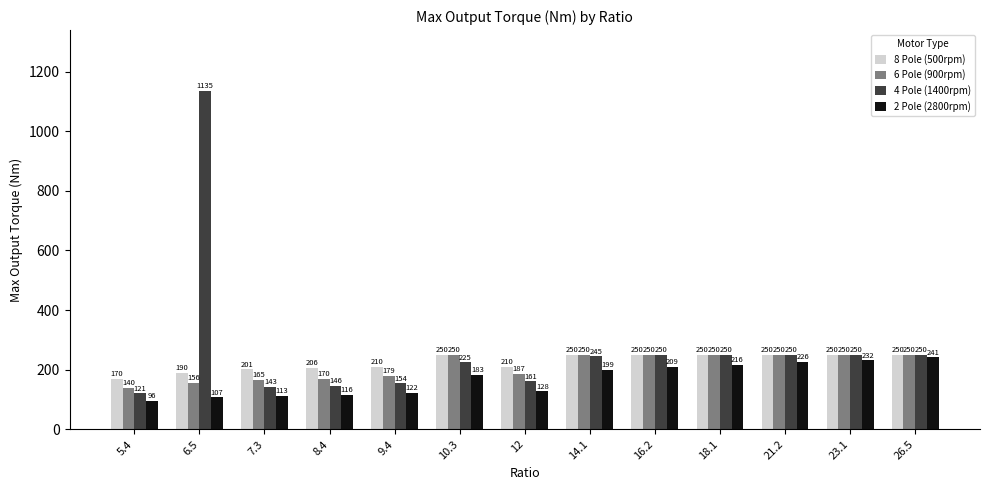

What is the difference between the maximum and minimum values in the 4 Pole (1400rpm) series?

1014